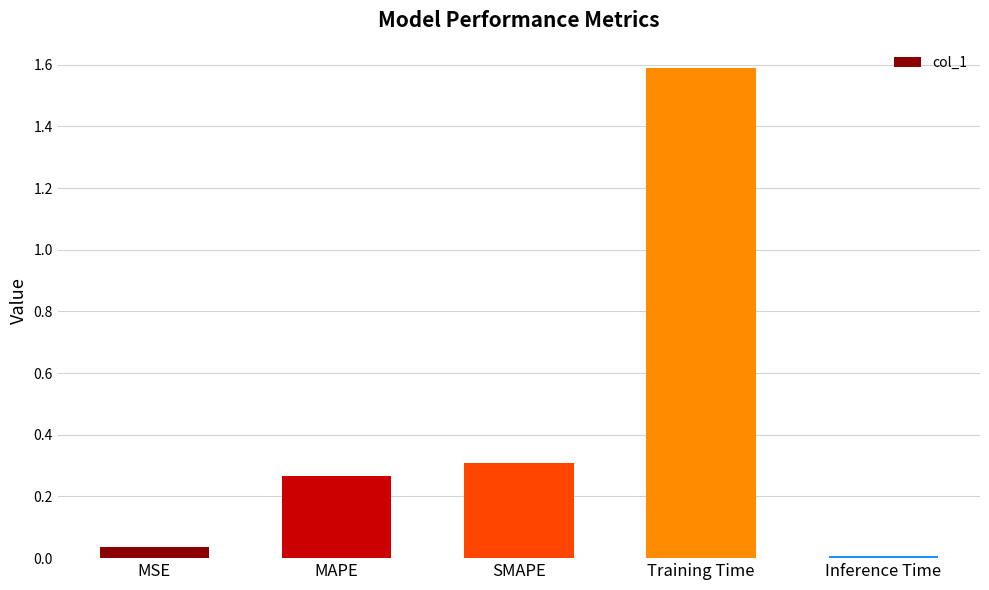

The chart shows a value of 0.3 at MAPE. True or false?

True